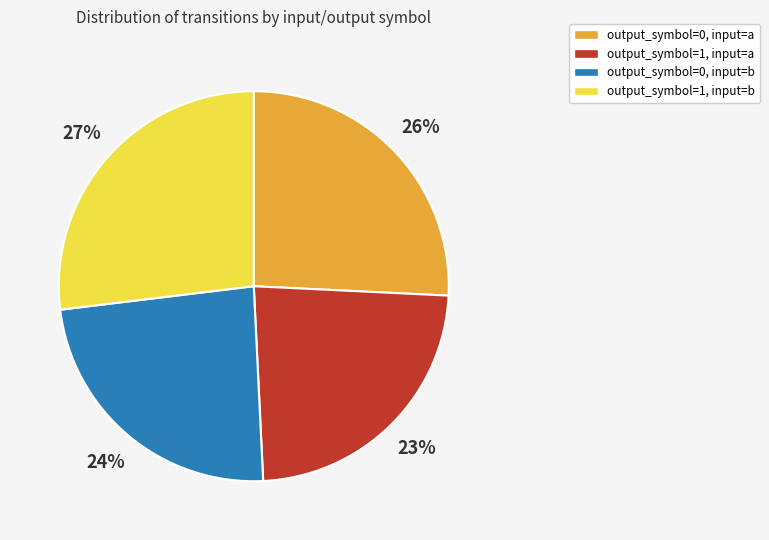

Which slice is the largest?

output_symbol=1, input=b